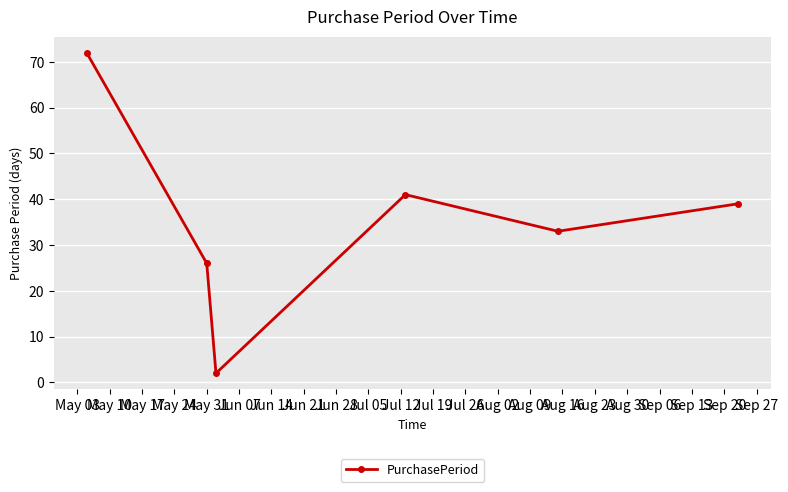

How many points are lower than both their immediate neighbors (excluding endpoints)?

2